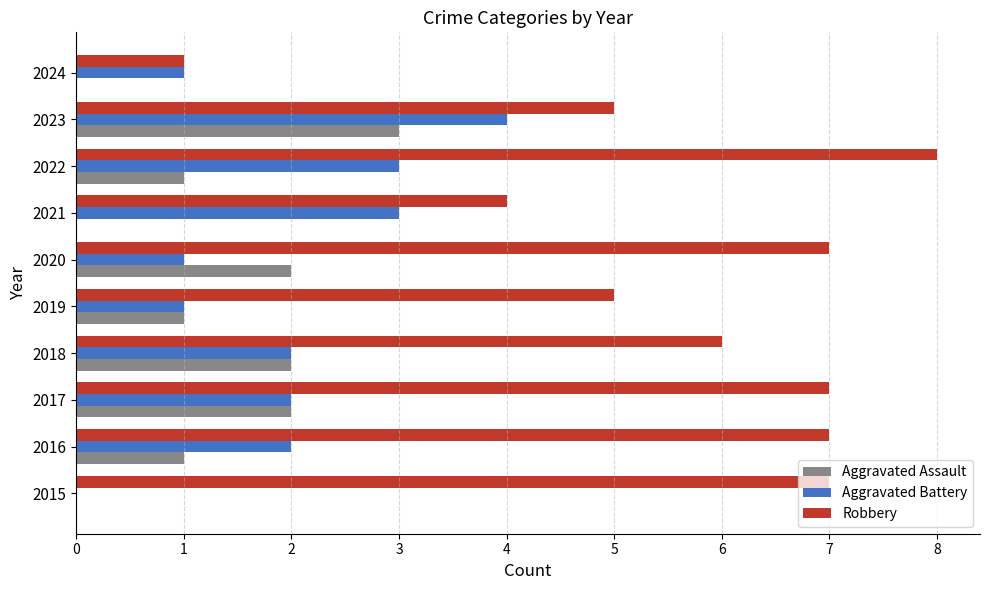

Between 2016 and 2017, which series saw the biggest shift?

Aggravated Assault